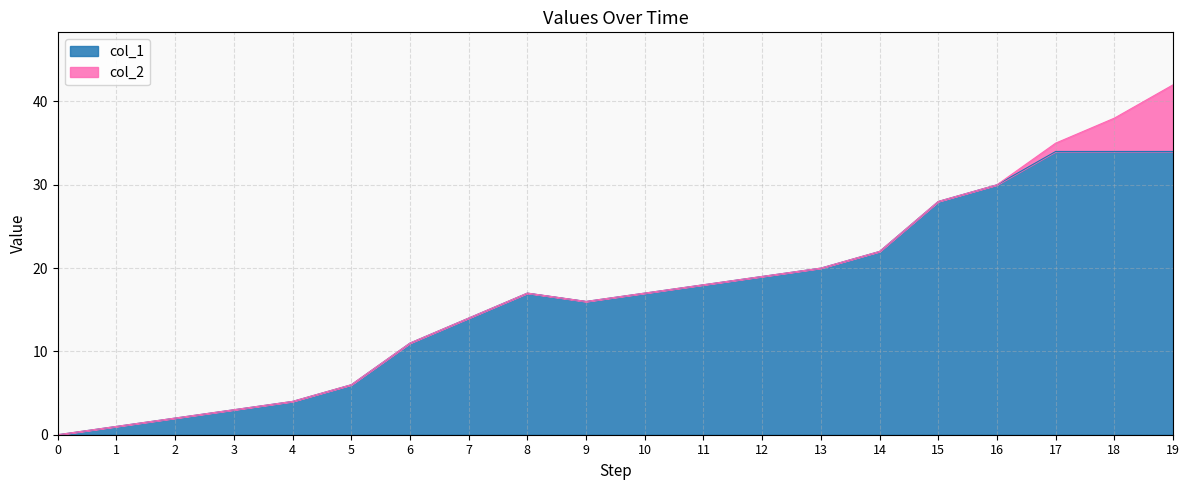

Rank the categories by value from highest to lowest.

17, 18, 19, 16, 15, 14, 13, 12, 11, 8, 10, 9, 7, 6, 5, 4, 3, 2, 1, 0